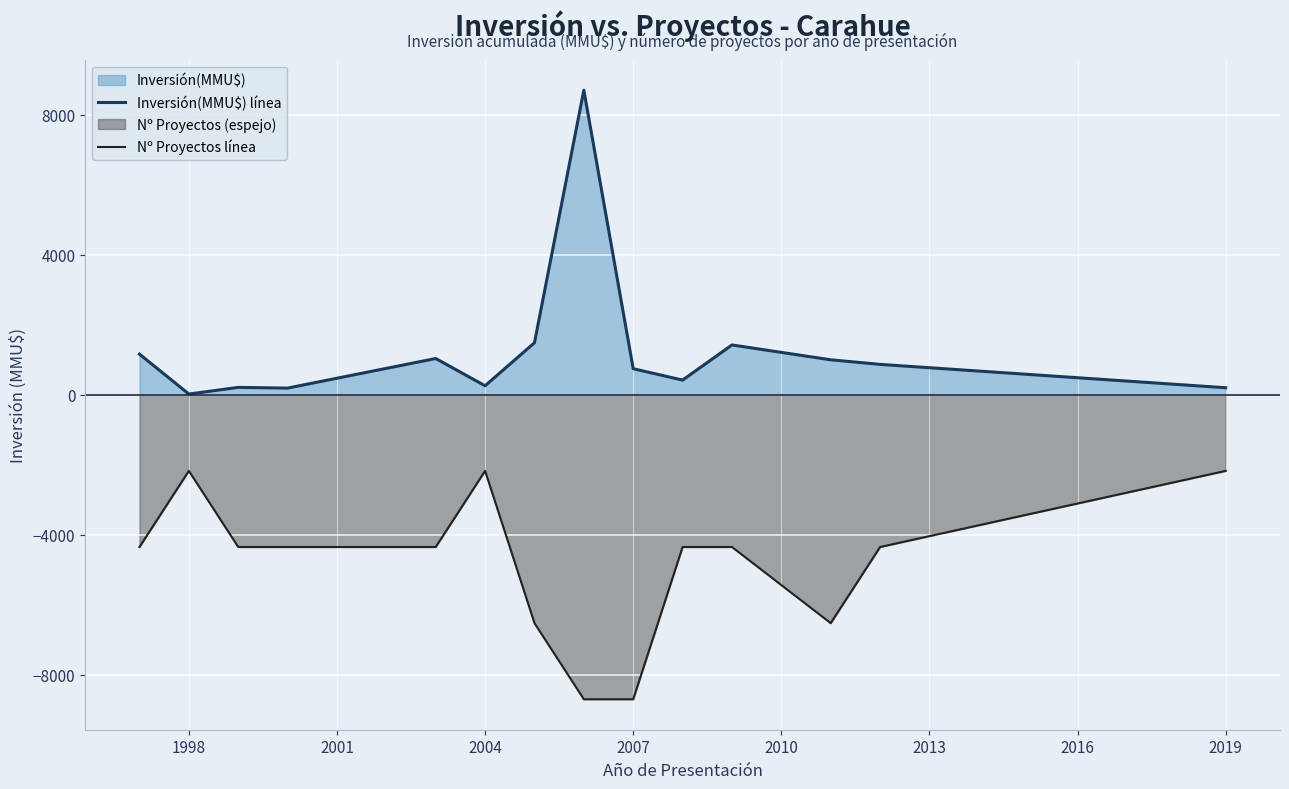

Is it true that Nº Proyectos línea equals -14885 at 2007?

False